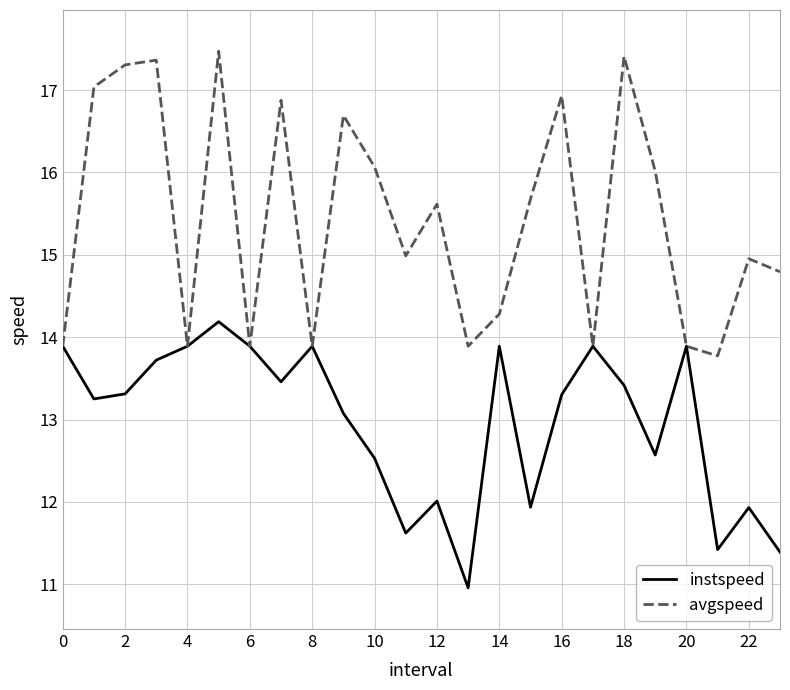

Which series has the largest total across all categories?

avgspeed